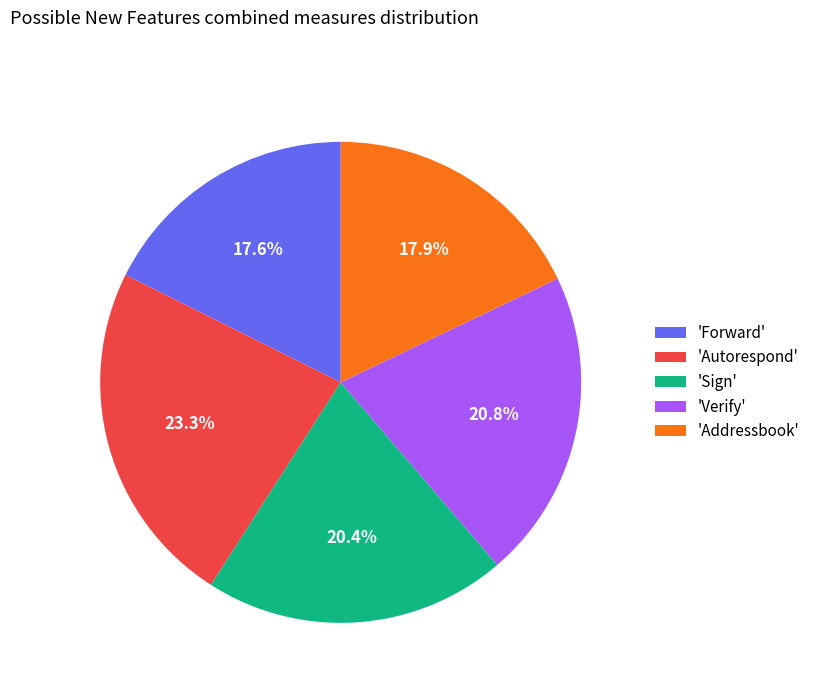

Is there any slice that represents more than half of the pie?

No